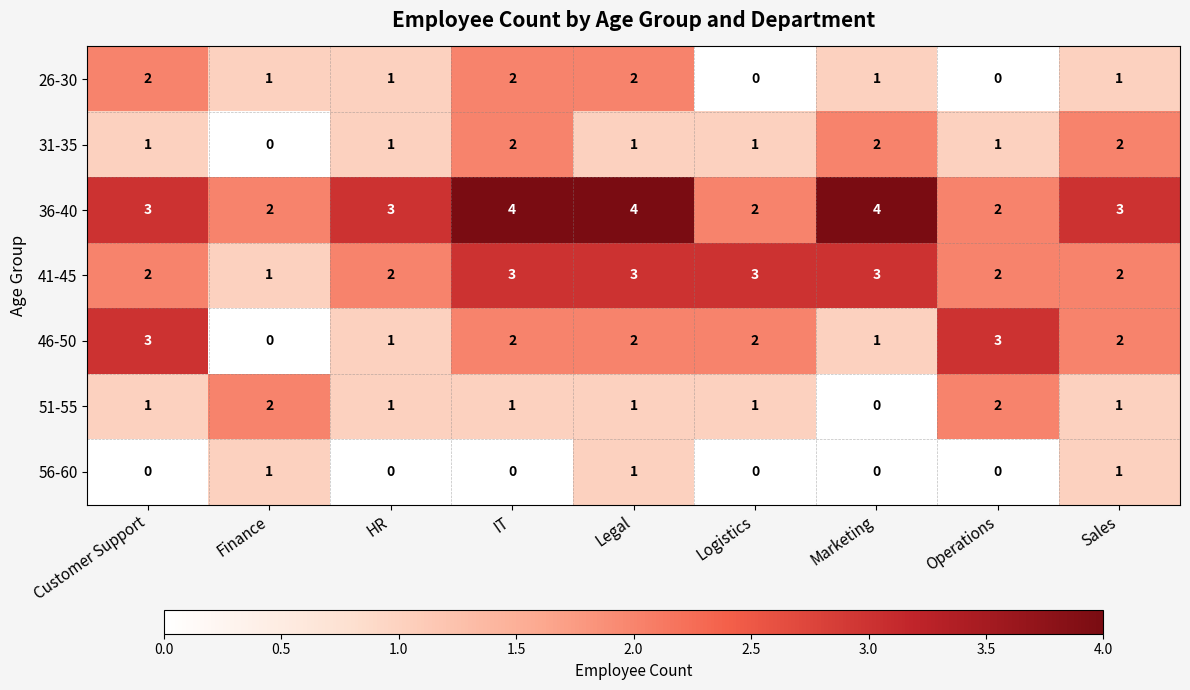

Where does the 46-50 series first go above 2?

Customer Support